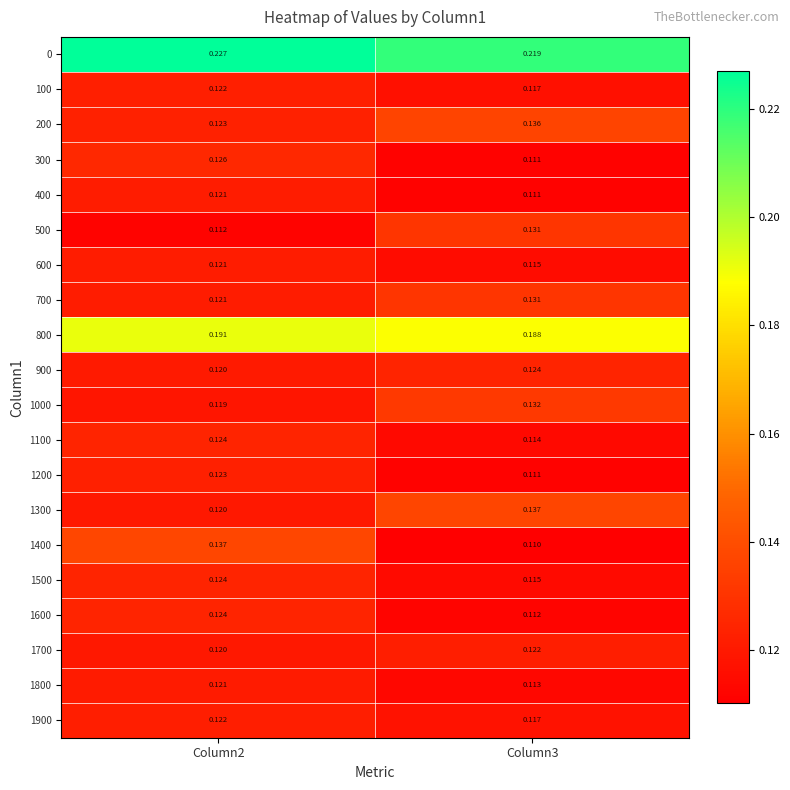

Is the value of 1000 at Column3 greater than the value of 400 at Column3?

Yes